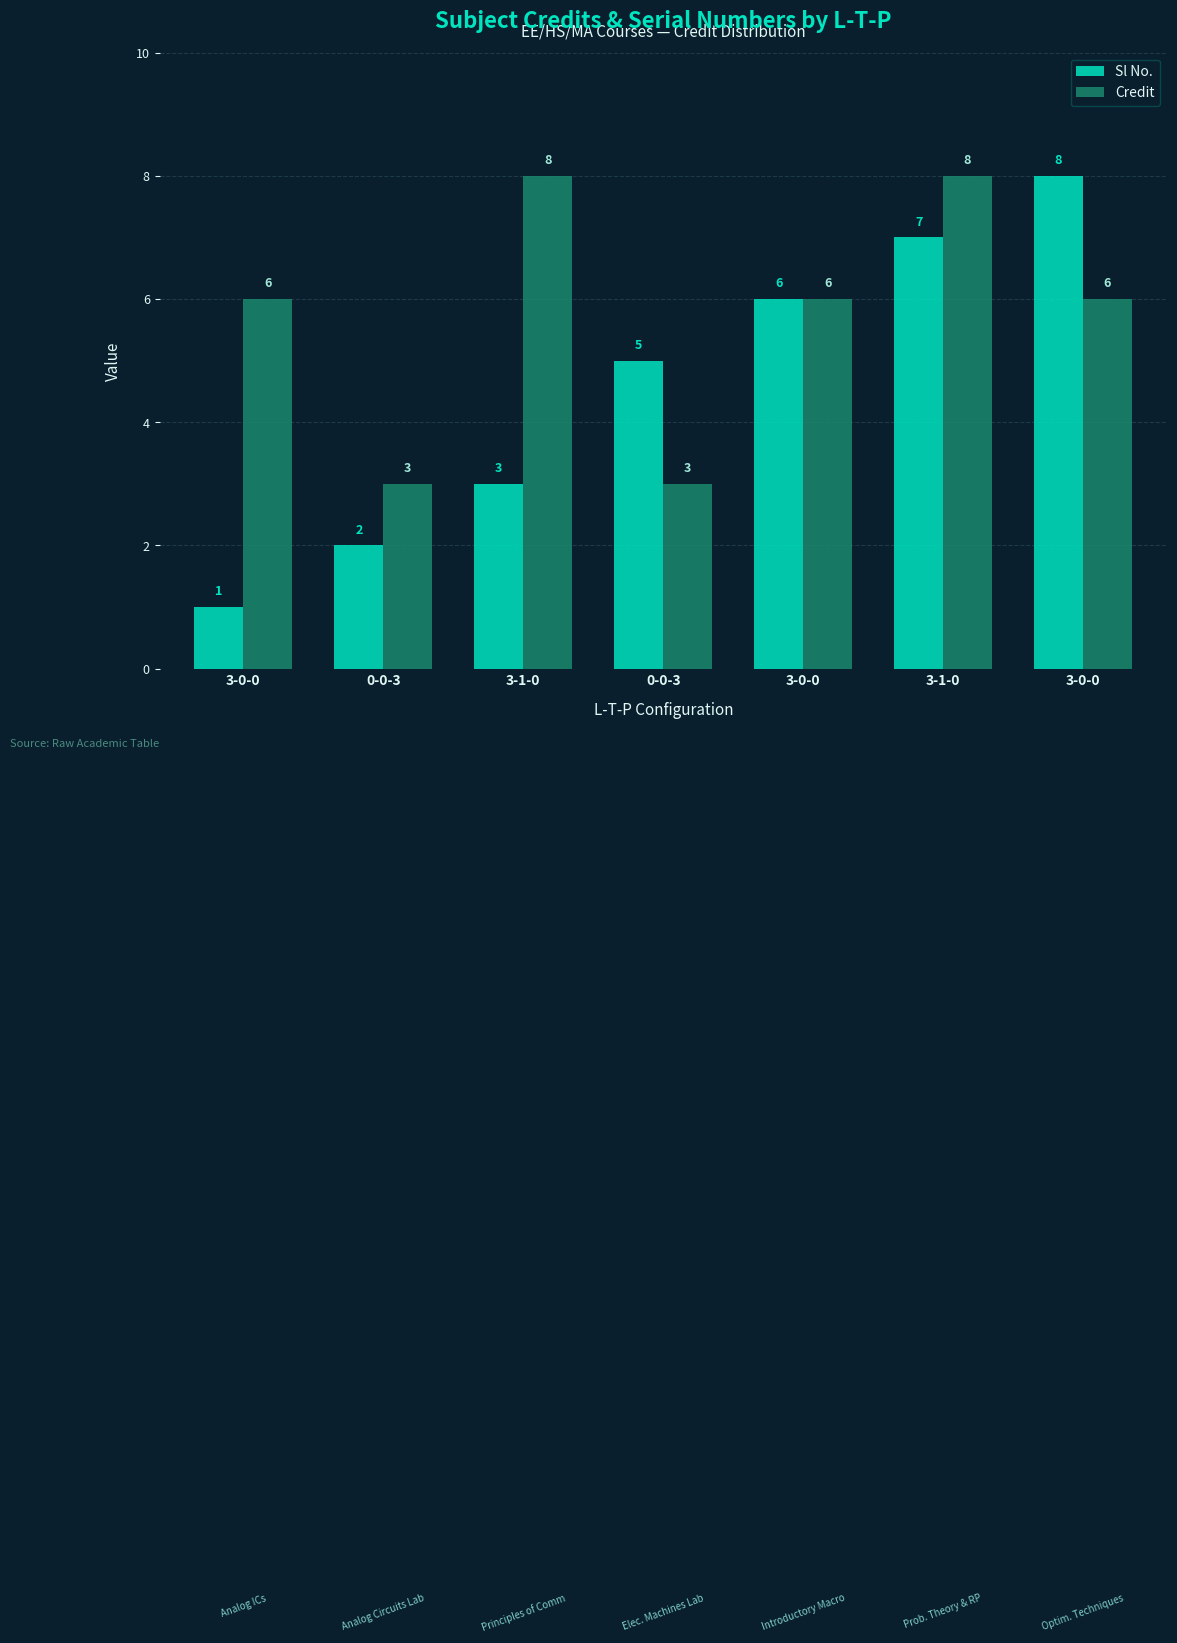

What is the greatest value displayed?

8